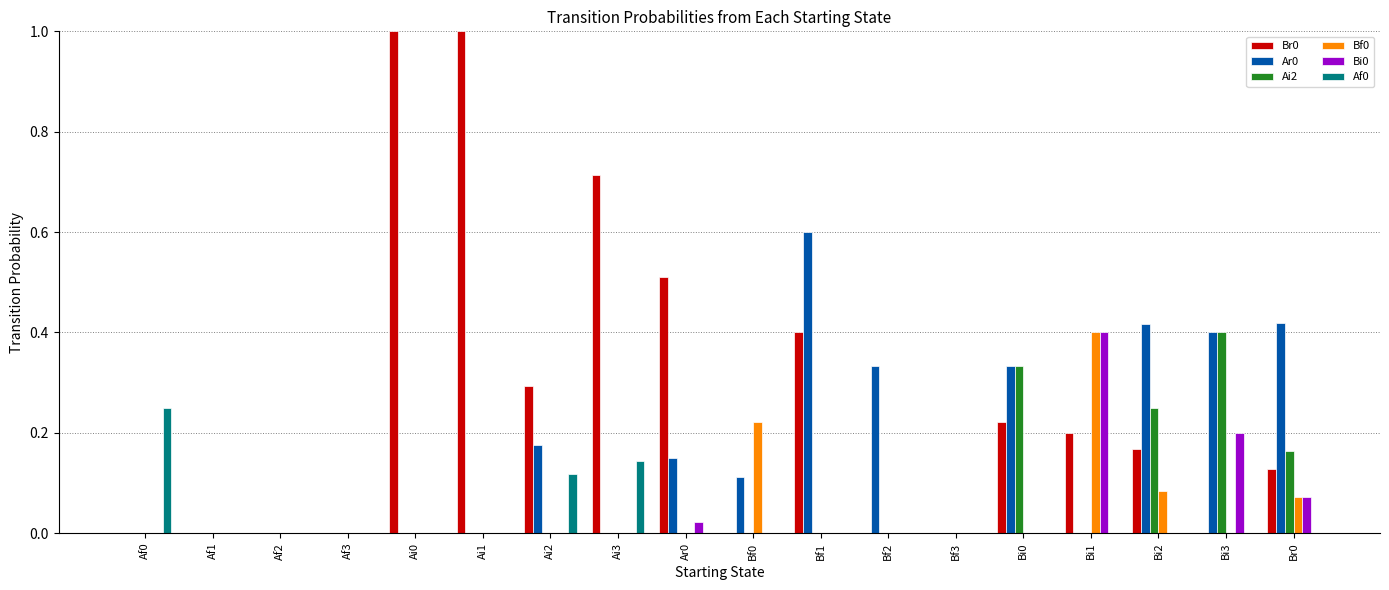

What is the maximum value shown in the chart?

1.0